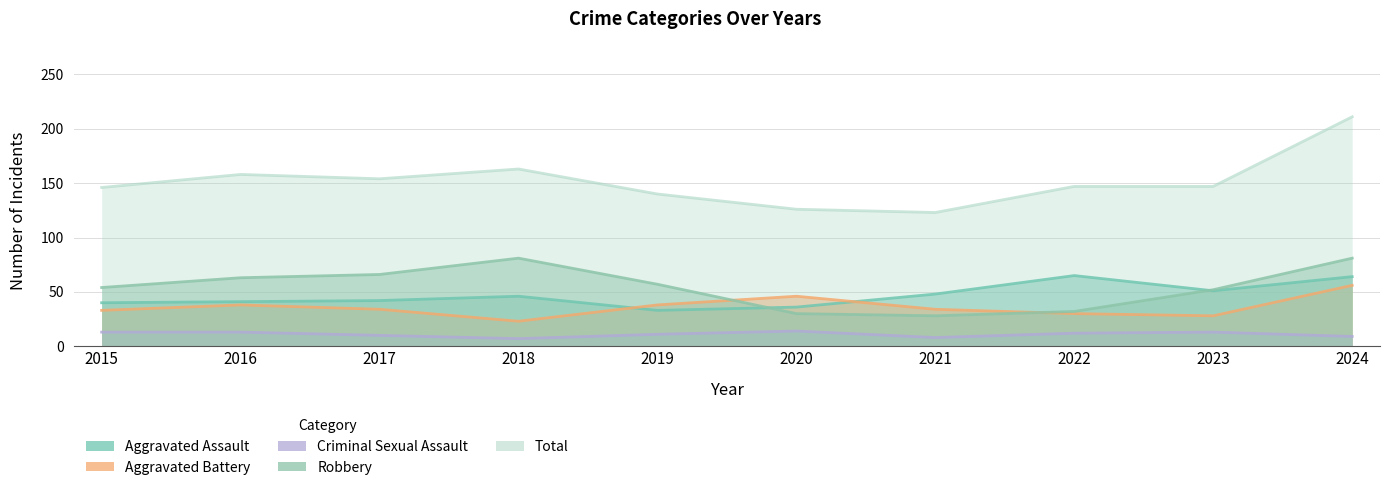

Where is the first local maximum for Aggravated Battery?

2016